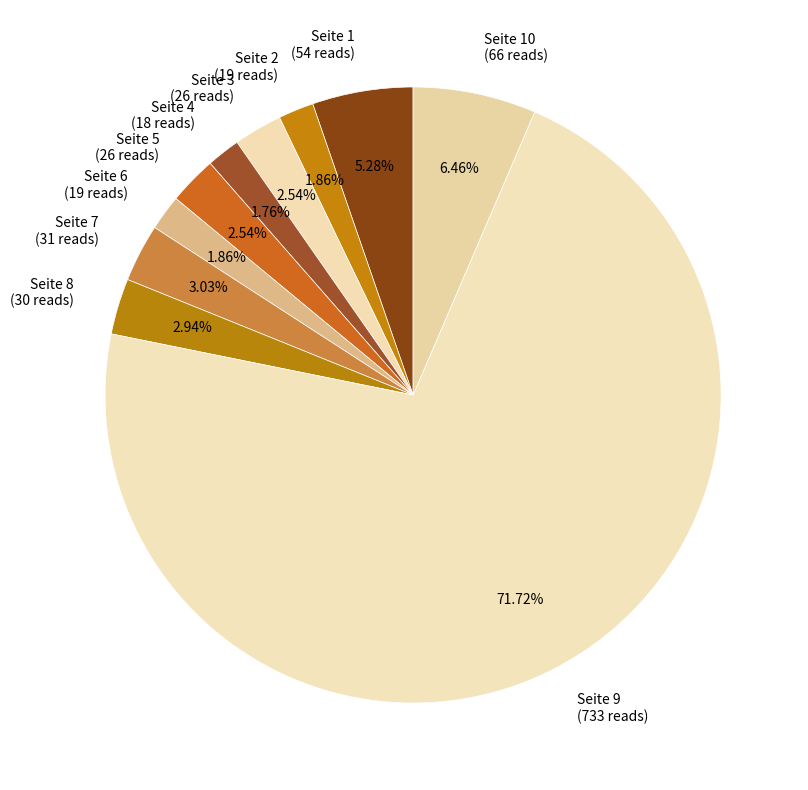

Approximately how many times larger is the value at Seite 10 (66 reads) compared to Seite 2 (19 reads)?

3.5